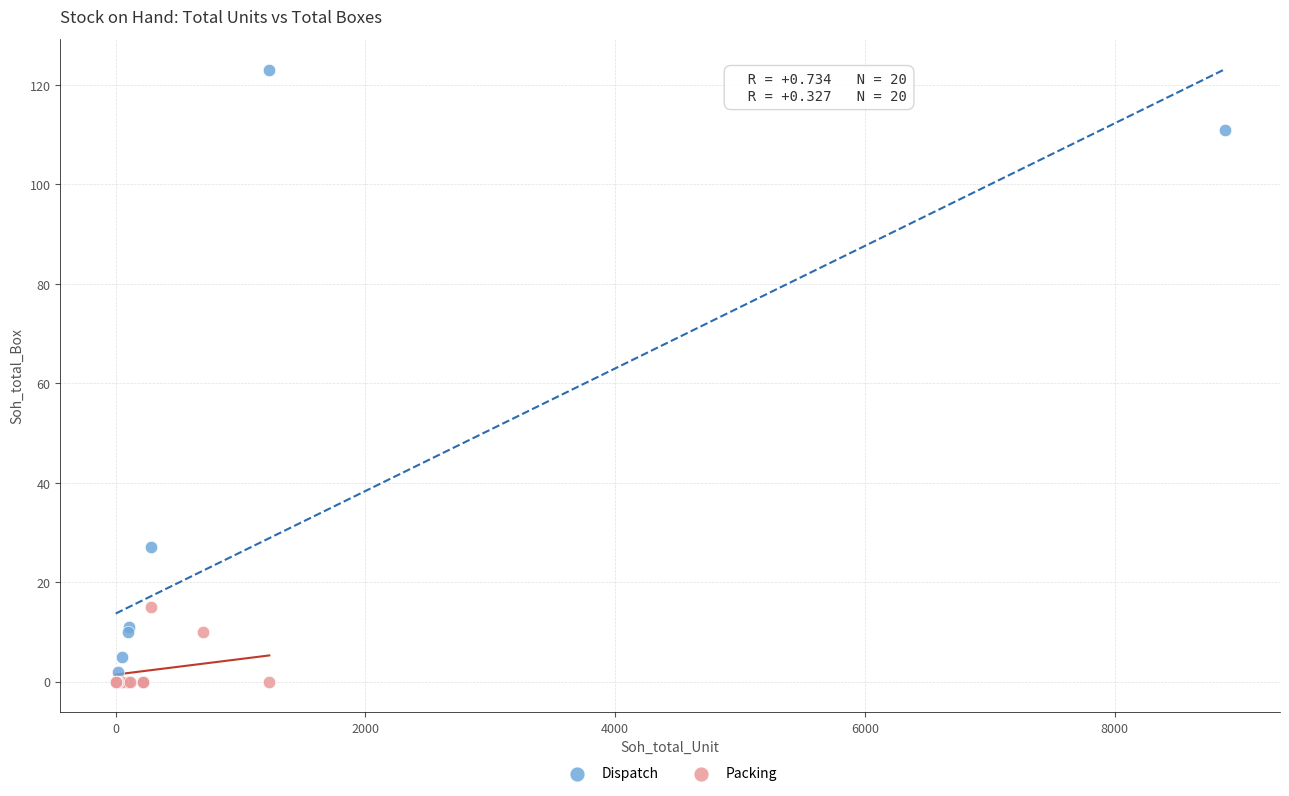

Which series contains the highest Y value?

Dispatch